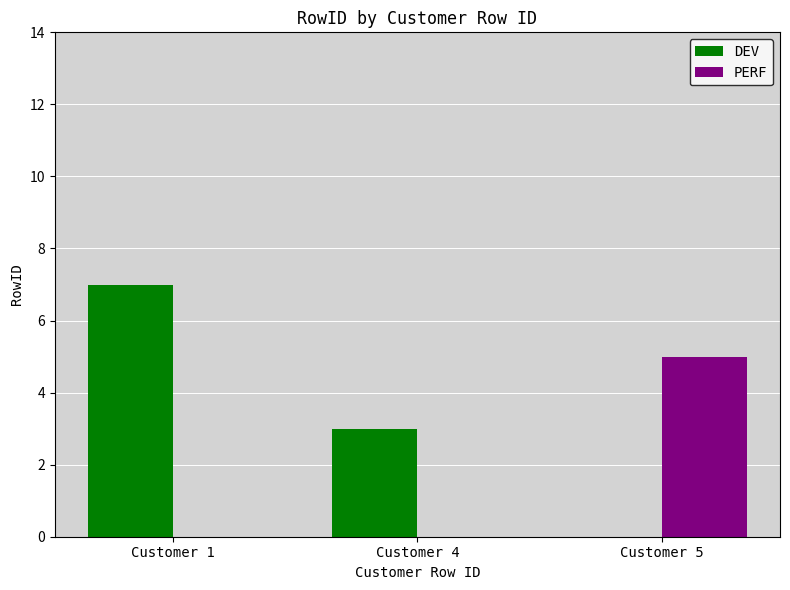

How many groups of bars are there?

3